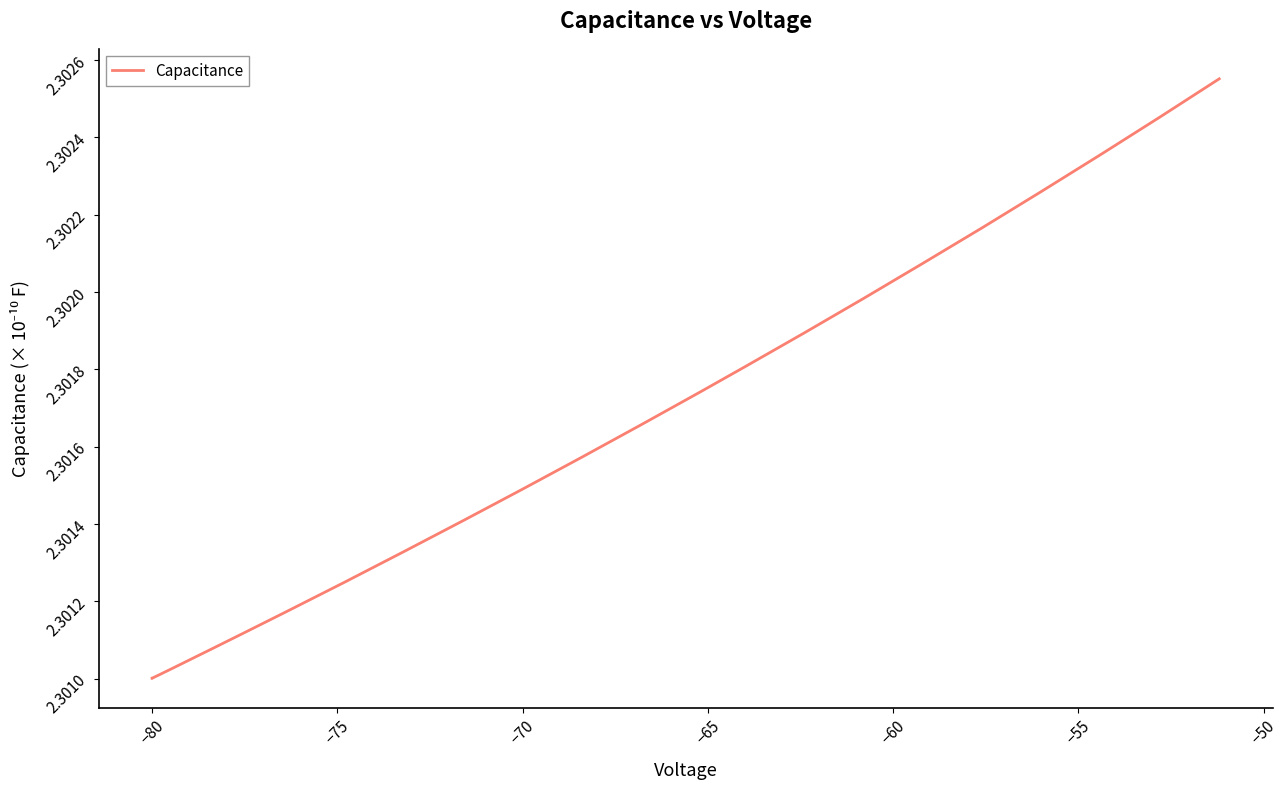

Reading left to right, list all the values displayed in this chart.

2.3	2.3	2.3	2.3	2.3	2.3	2.3	2.3	2.3	2.3	2.3	2.3	2.3	2.3	2.3	2.3	2.3	2.3	2.3	2.3	2.3	2.3	2.3	2.3	2.3	2.3	2.3	2.3	2.3	2.3	2.3	2.3	2.3	2.3	2.3	2.3	2.3	2.3	2.3	2.3